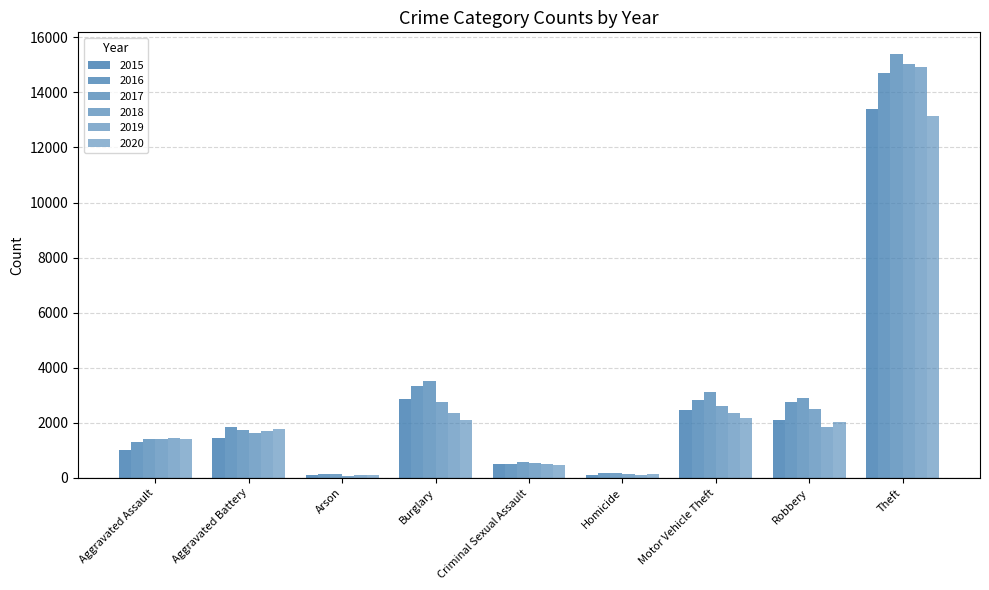

True or false: 2019 has a value of 148 at Arson.

False